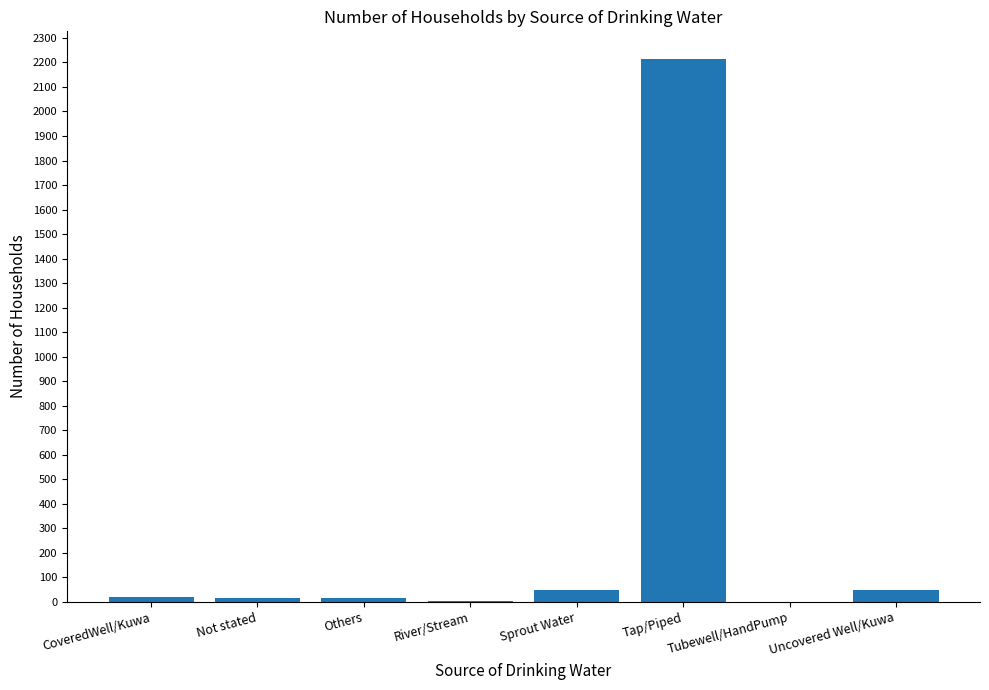

What is the maximum value shown in the chart?

2216